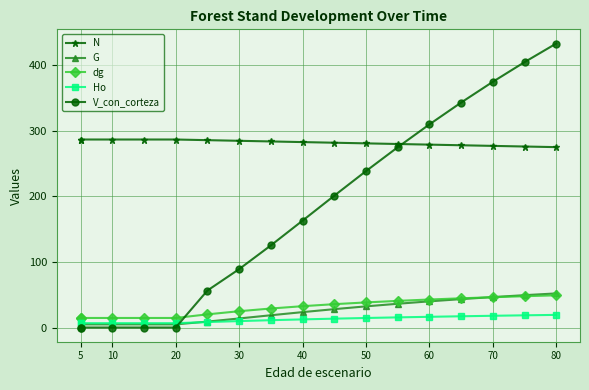

What is the difference between the maximum and minimum values in the Ho series?

12.6